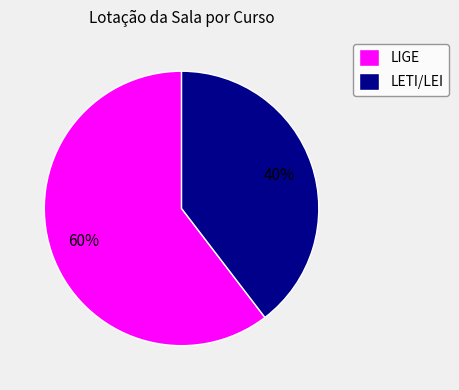

Is the sum of LETI/LEI and LIGE greater than half?

Yes